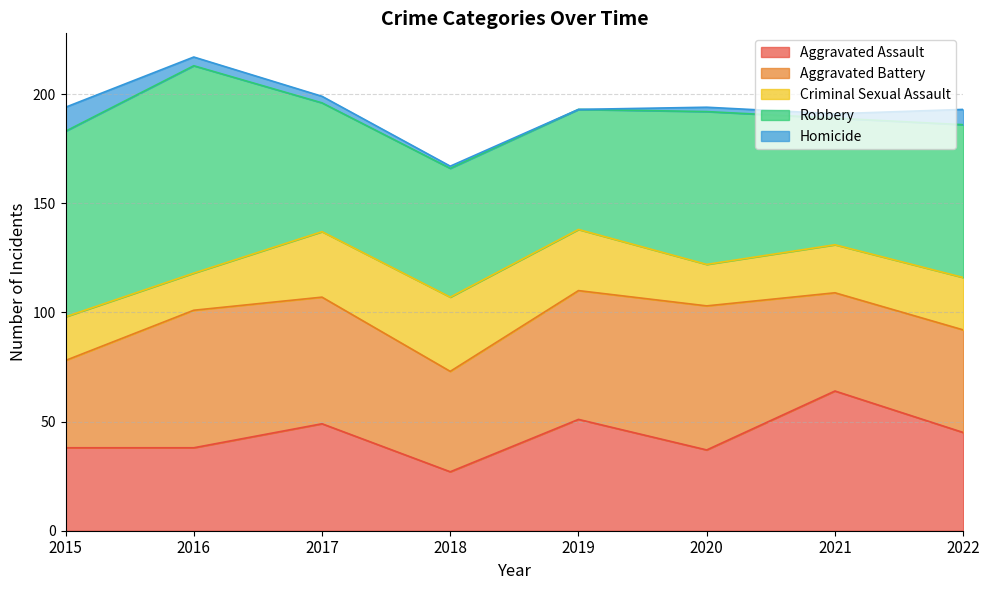

What is the sum of the Homicide values at 2015 and 2016?

15